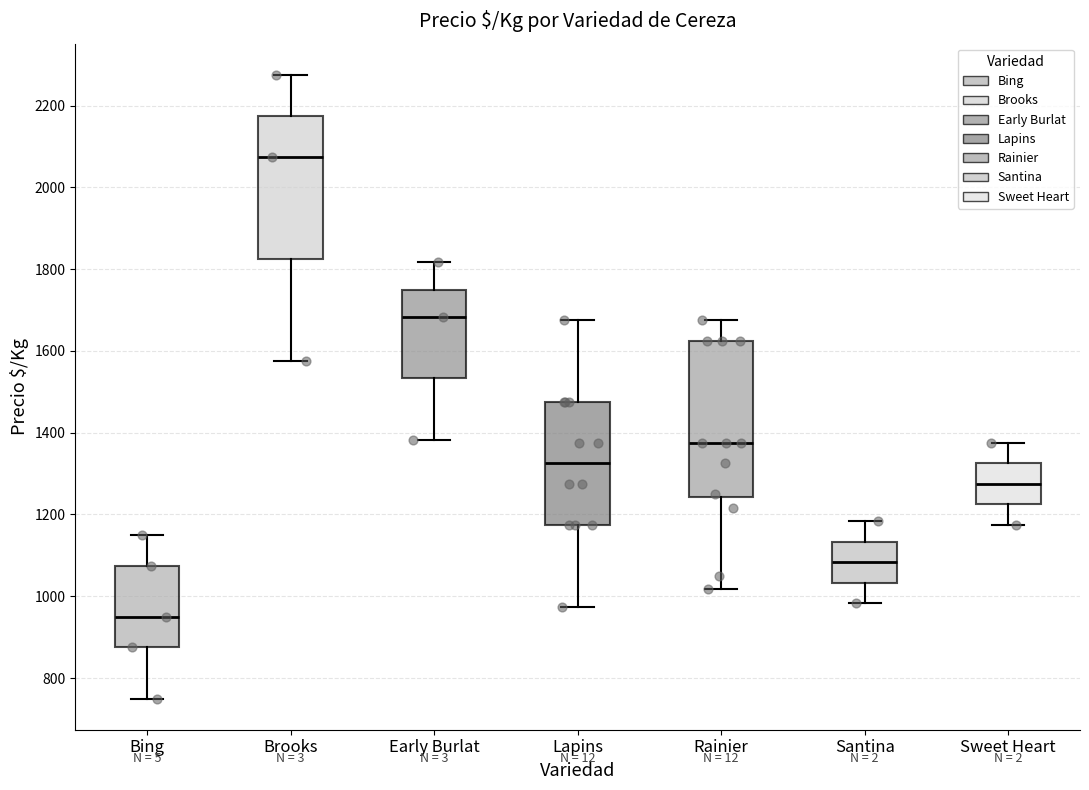

Reading left to right, transcribe this box plot: for each box, give where its median line is, the range the box spans, and where its two whiskers end, as read against the y-axis. The values are not printed on the chart, so give them approximately, as read against the axis.

Bing: median 960, box 880 to 1080, whiskers 760 to 1160
Brooks: median 2080, box 1820 to 2180, whiskers 1580 to 2280
Early Burlat: median 1680, box 1540 to 1760, whiskers 1380 to 1820
Lapins: median 1320, box 1180 to 1480, whiskers 980 to 1680
Rainier: median 1380, box 1240 to 1620, whiskers 1020 to 1680
Santina: median 1080, box 1040 to 1140, whiskers 980 to 1180
Sweet Heart: median 1280, box 1220 to 1320, whiskers 1180 to 1380